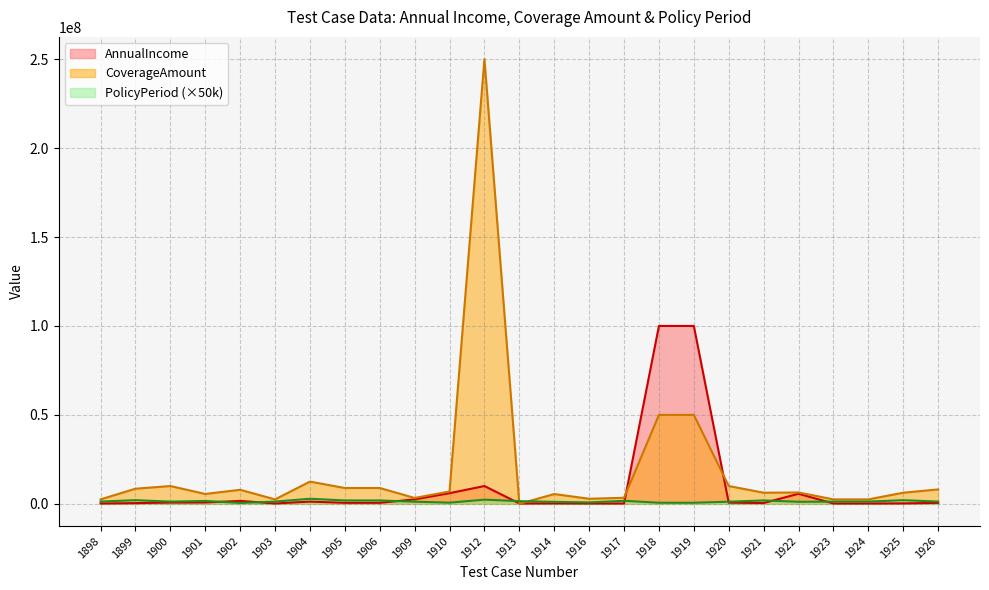

What is the difference between the highest and lowest values at 1904?

11250000